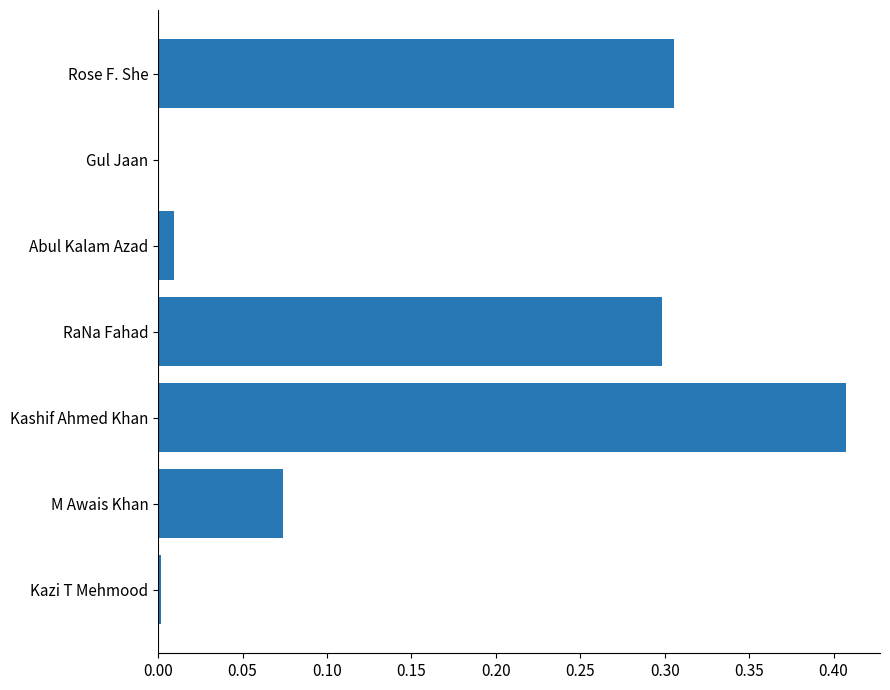

What is the sum of all values?

1.1